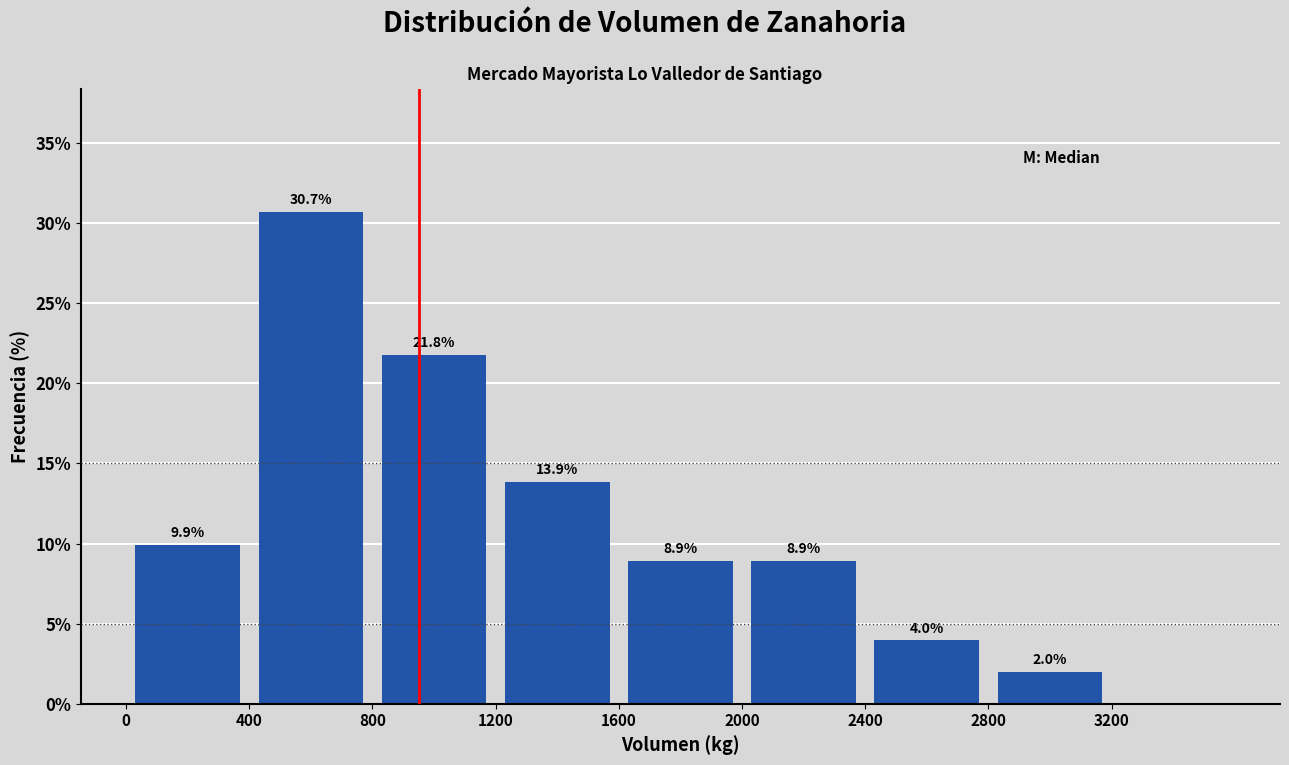

Which range on the x-axis has the tallest bar?

400 to 800